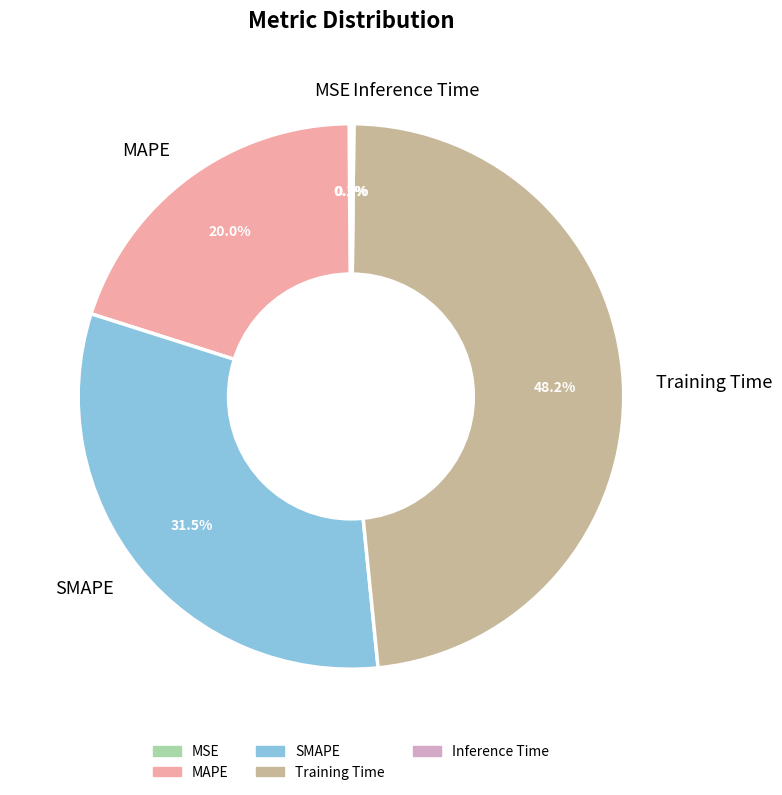

Is there a majority slice in this chart?

No